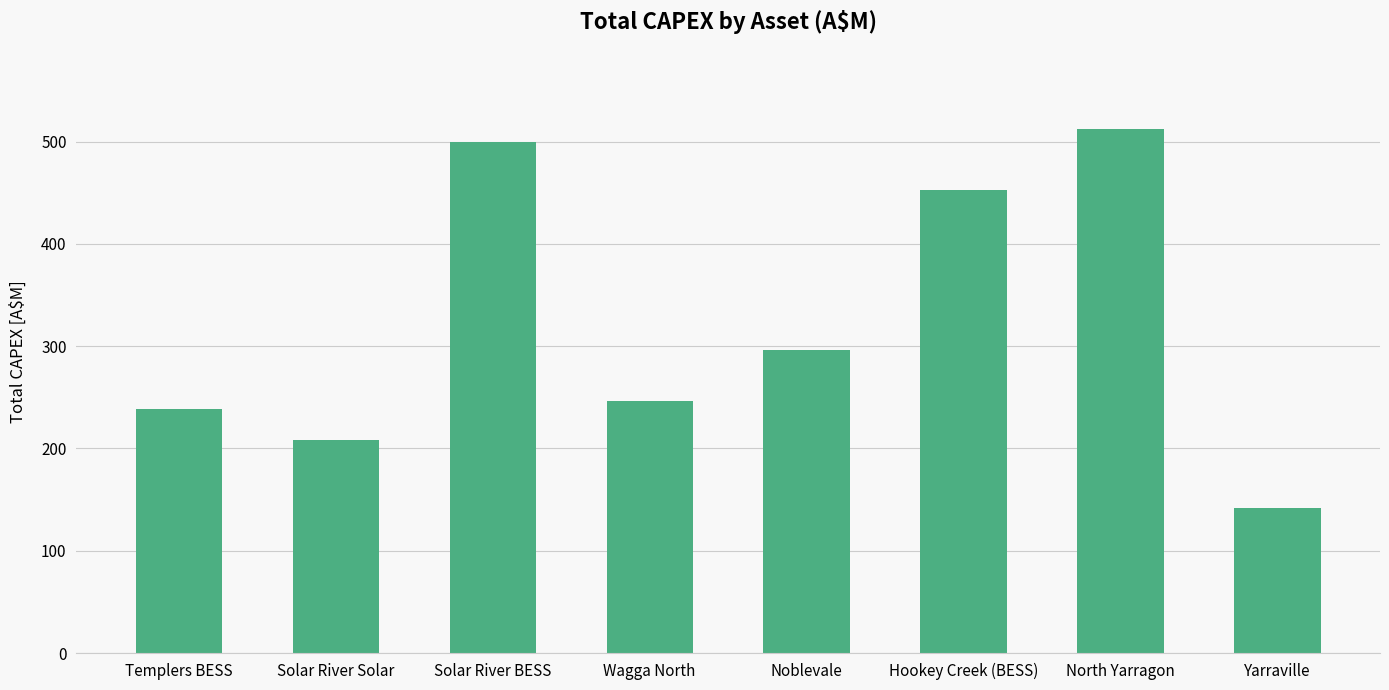

Is it true that the value at North Yarragon is 282.8?

False